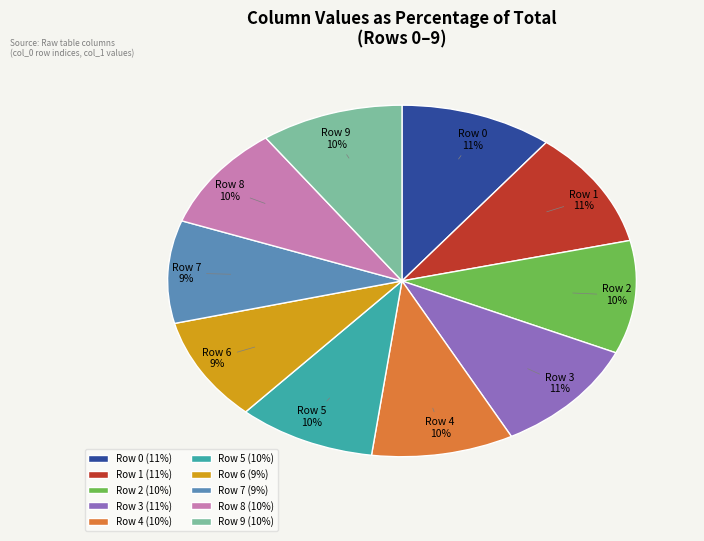

Combined, do Row 7 (9%) and Row 3 (11%) account for over 50%?

No